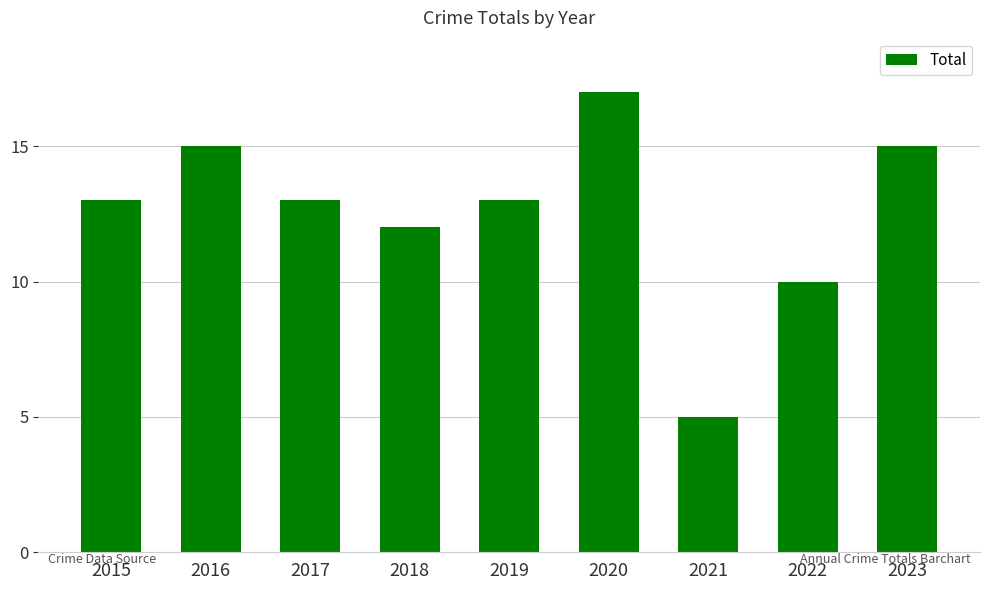

Read the value at 2019.

13